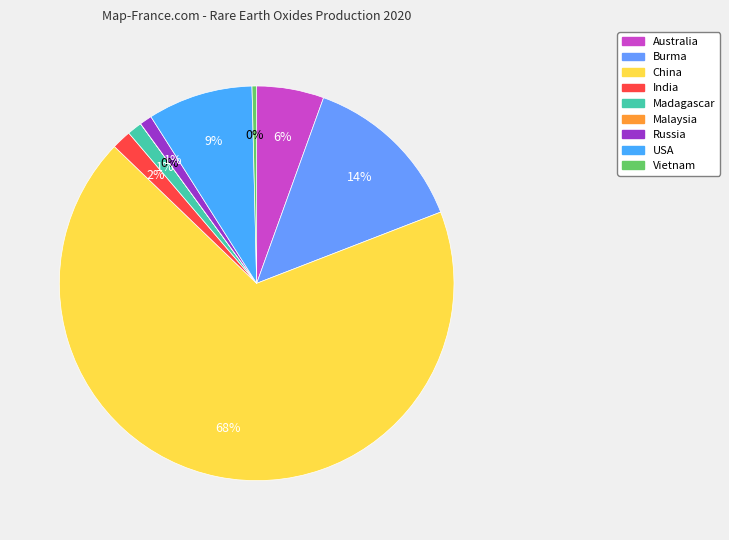

What is the total percentage of Malaysia and USA?

8.6%